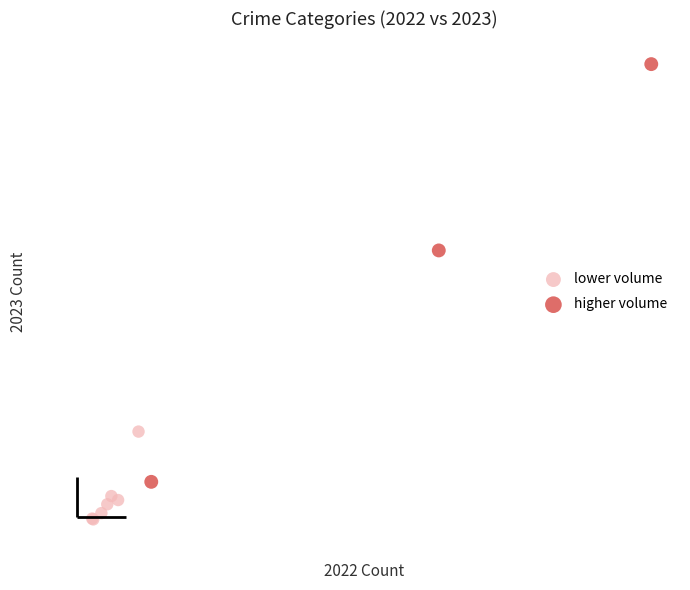

Which series contains the lowest Y value?

lower volume